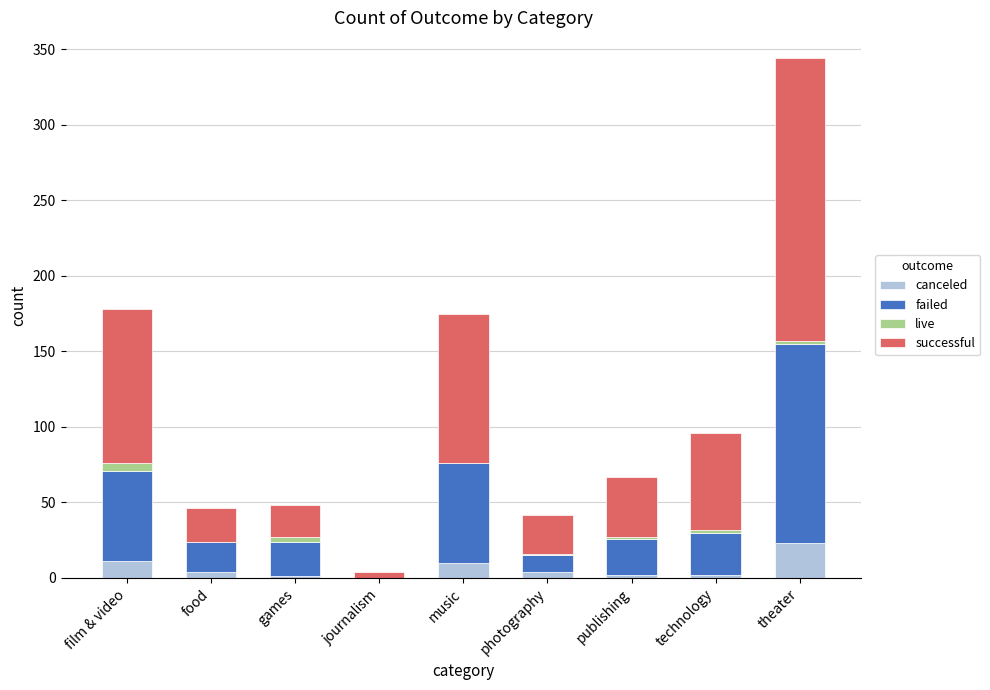

At which category is the sum across all series the highest?

theater